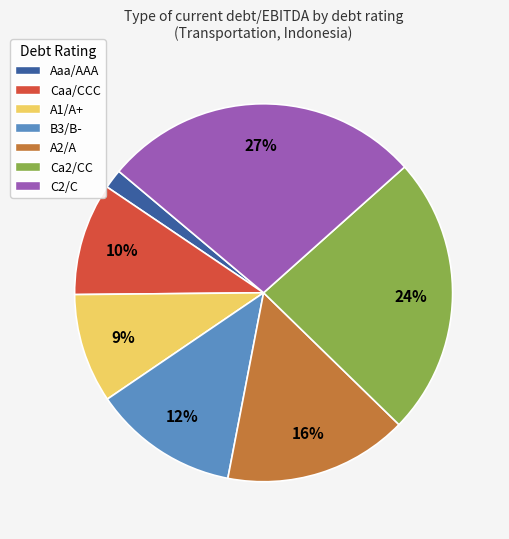

How many segments does this pie chart have?

7